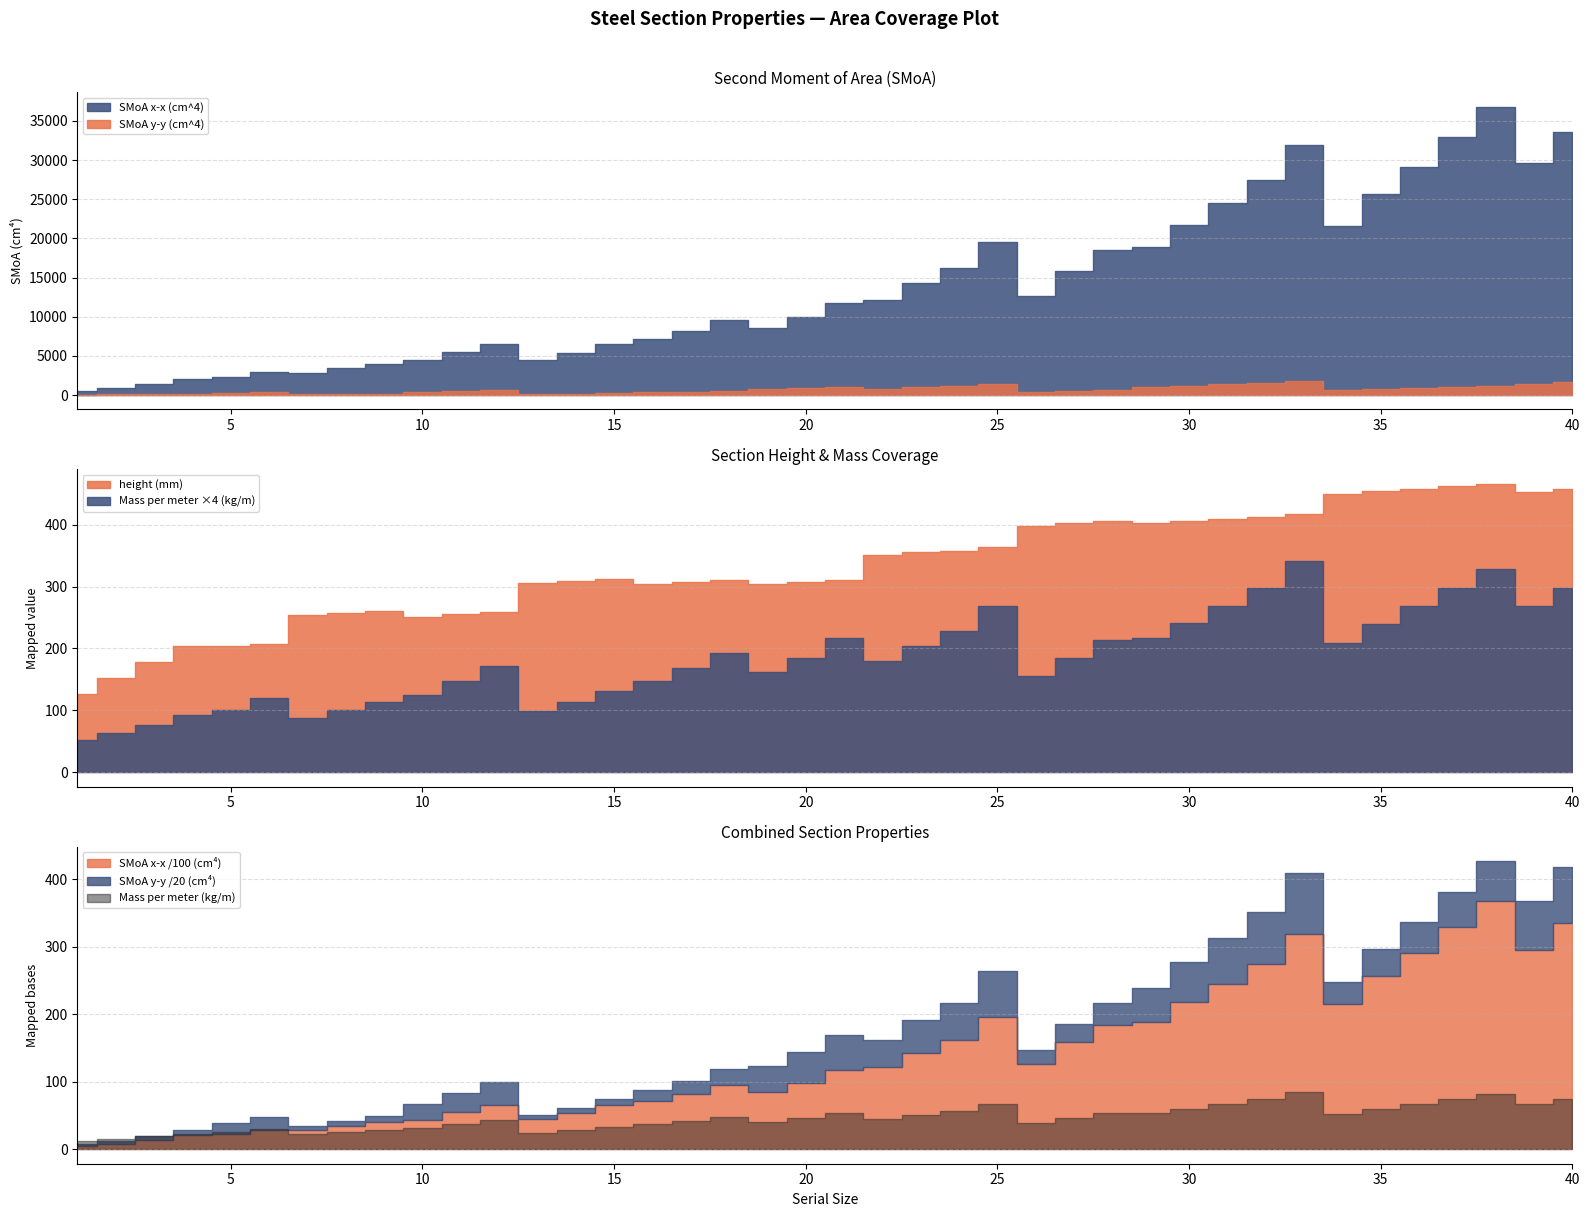

What is the value of the SMoA y-y (cm^4) point at the 33rd from the left?

1831.0